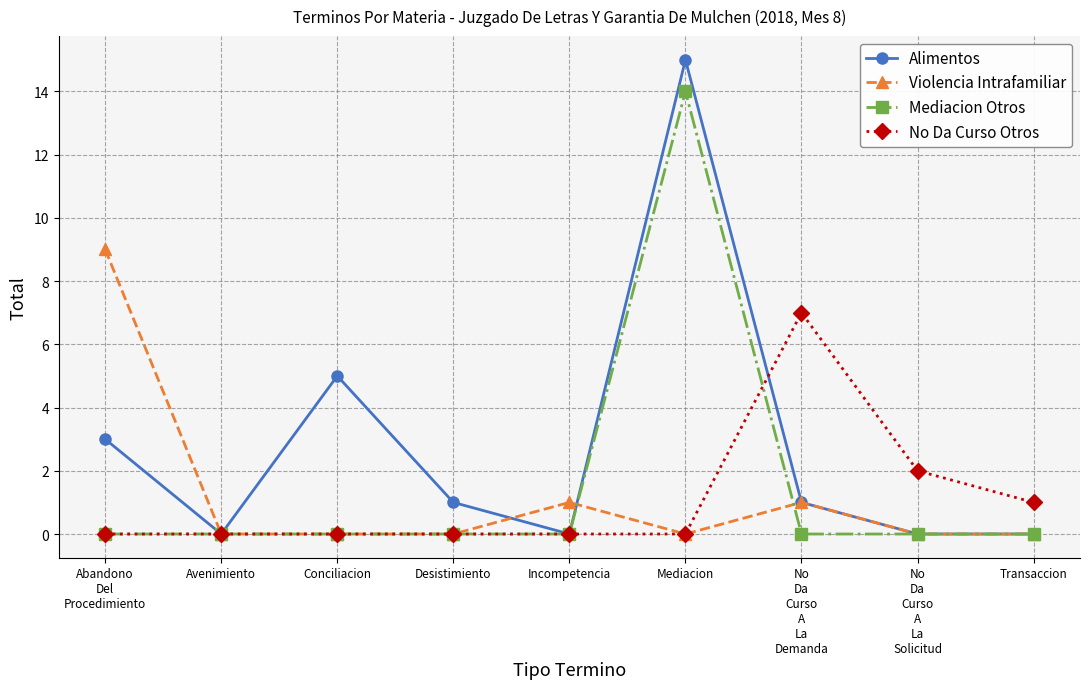

Which series has the widest spread of values?

Alimentos